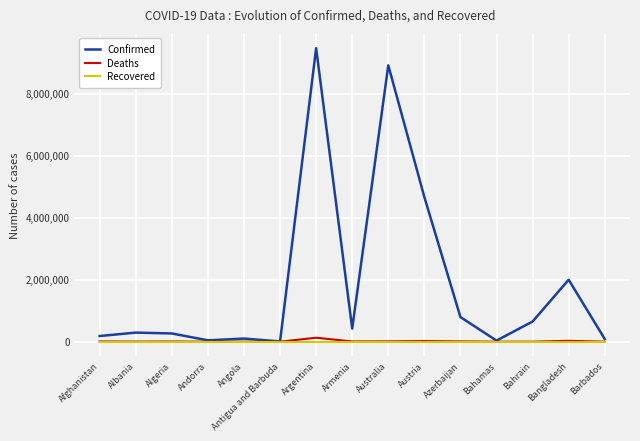

How many lines are shown in the chart?

3